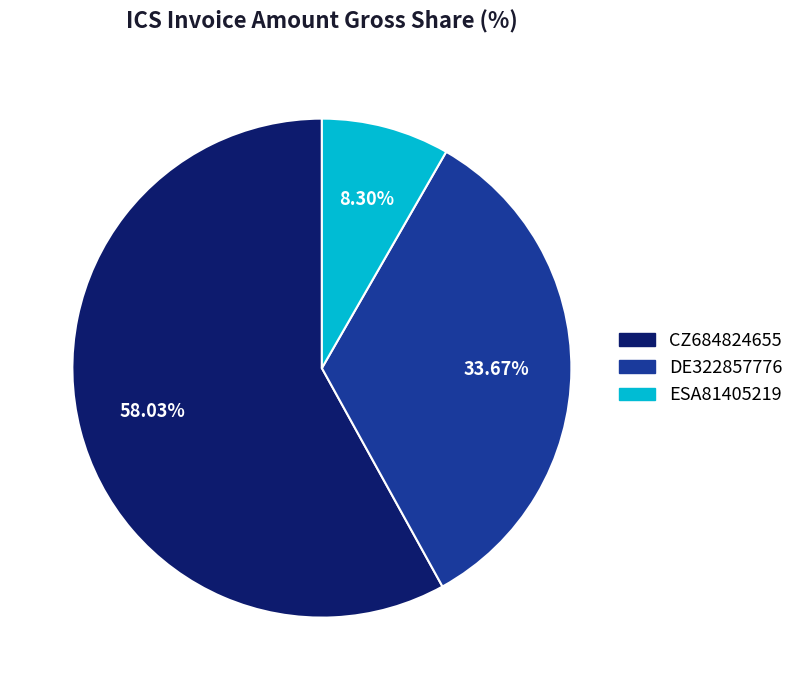

Do ESA81405219 and DE322857776 together represent more than half of the pie?

No